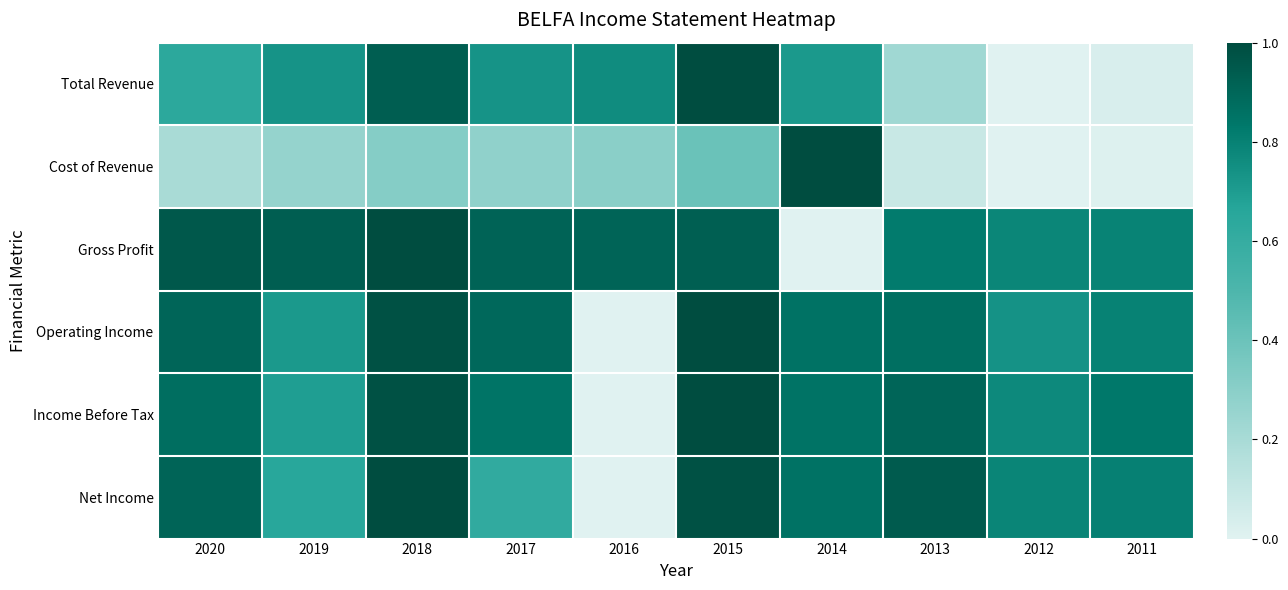

How many series are shown in this chart?

6